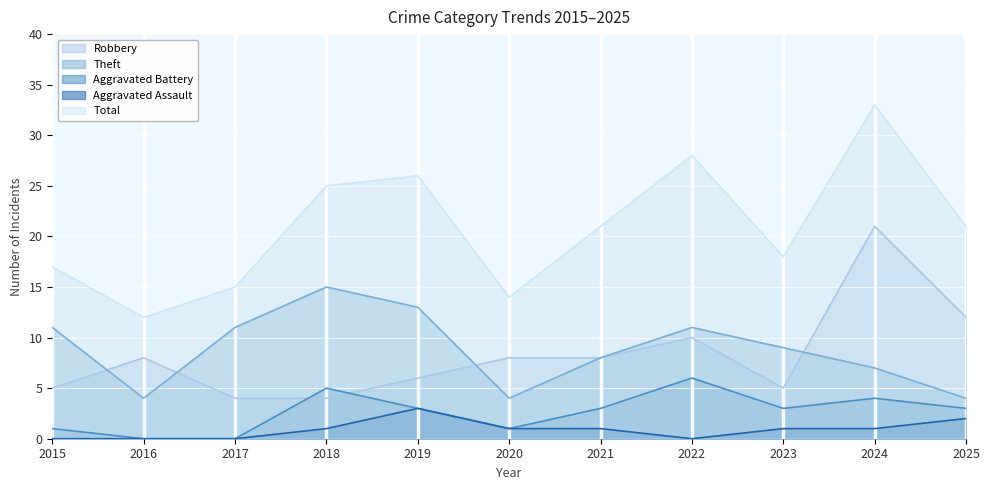

True or false: Total has a value of 26 at 2019.

True